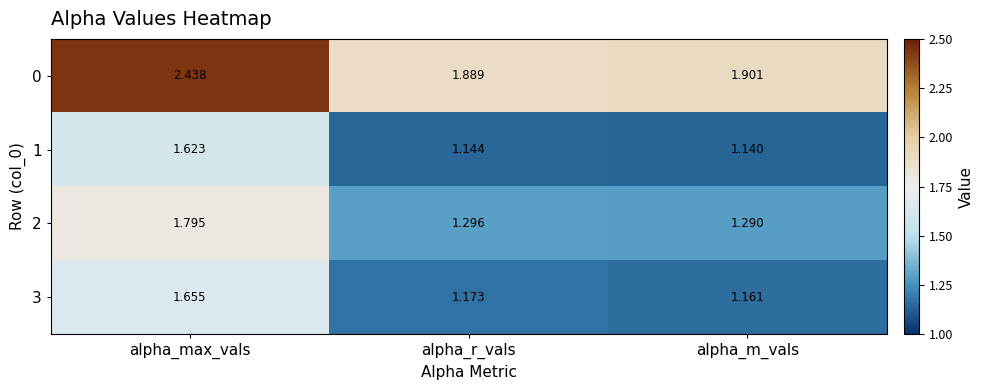

Where is 3 nearest to the value 1?

alpha_m_vals